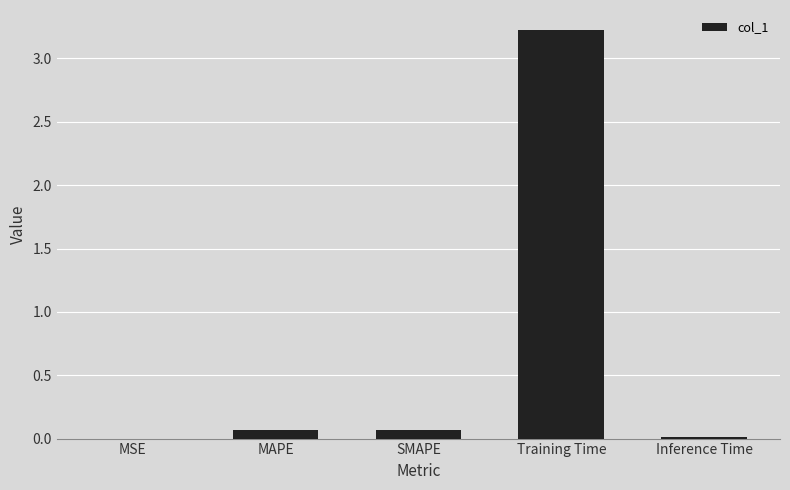

The value at MAPE is 0.1. True or false?

True